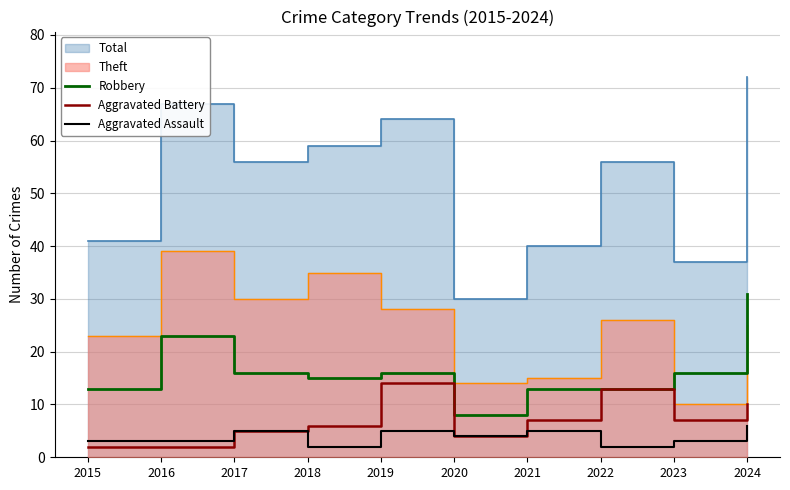

Is the value of Aggravated Assault at 2017 greater than the value of Robbery at 2023?

No